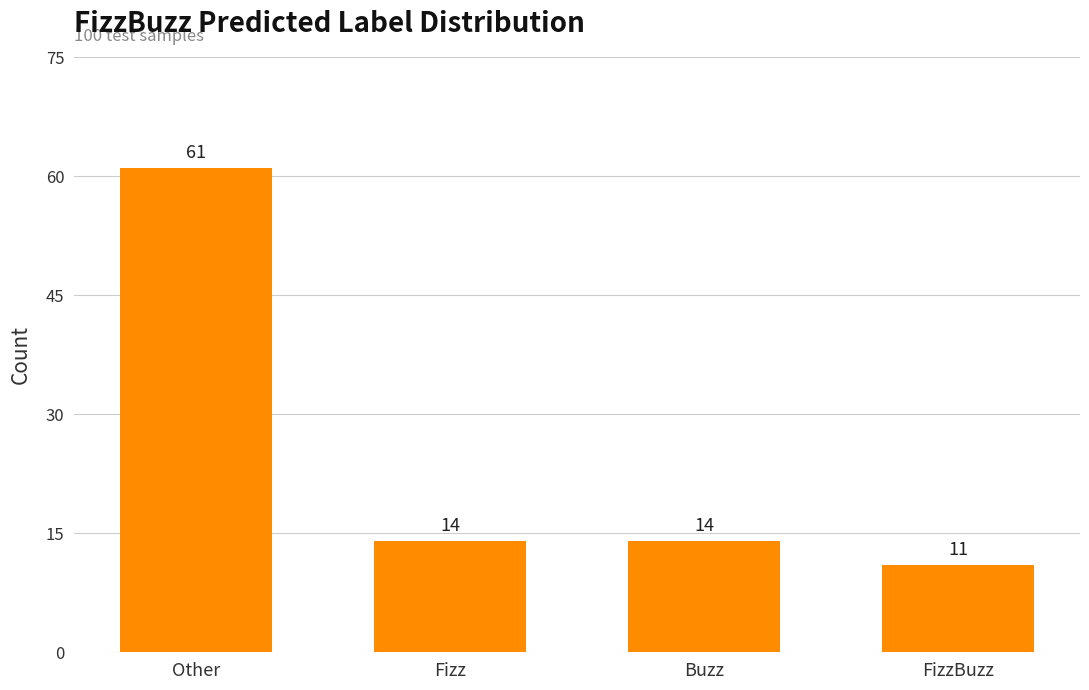

Reading right to left, extract all data points from this chart.

11	14	14	61